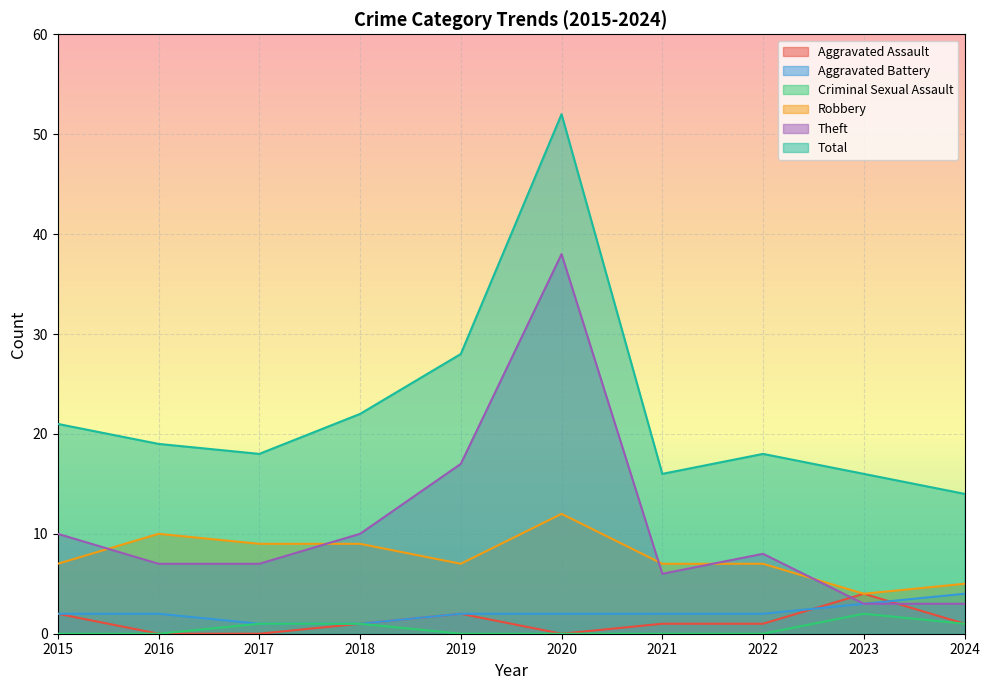

What is the sum of all Aggravated Assault values?

12